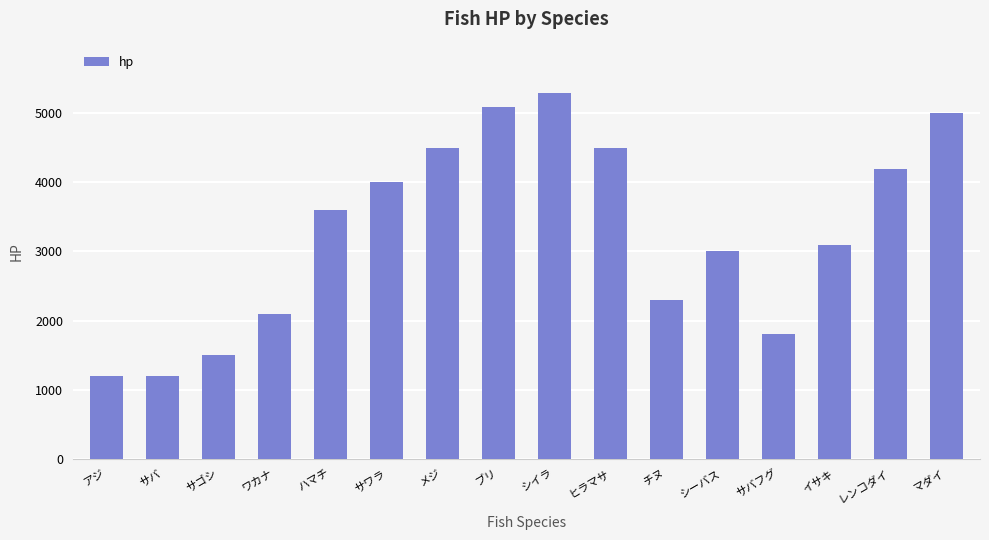

What is the maximum value shown in the chart?

5300